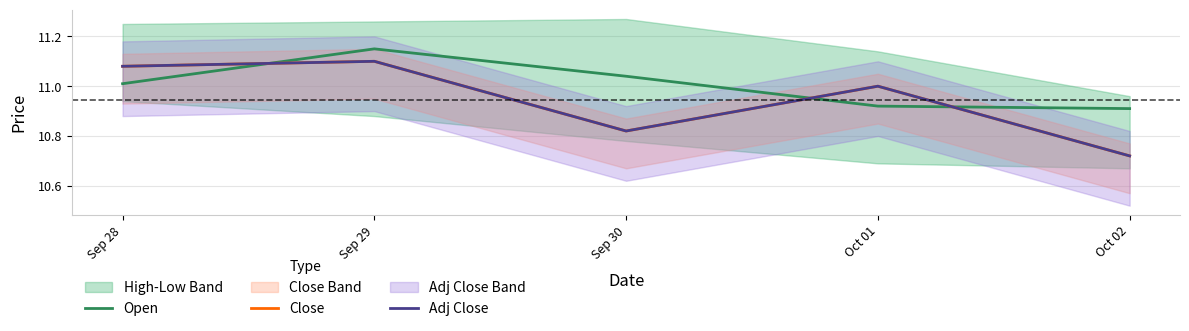

Reading left to right, extract all data points from this chart.

Open: 11.0	11.1	11.0	10.9	10.9
Close: 11.1	11.1	10.8	11.0	10.7
Adj Close: 11.1	11.1	10.8	11.0	10.7